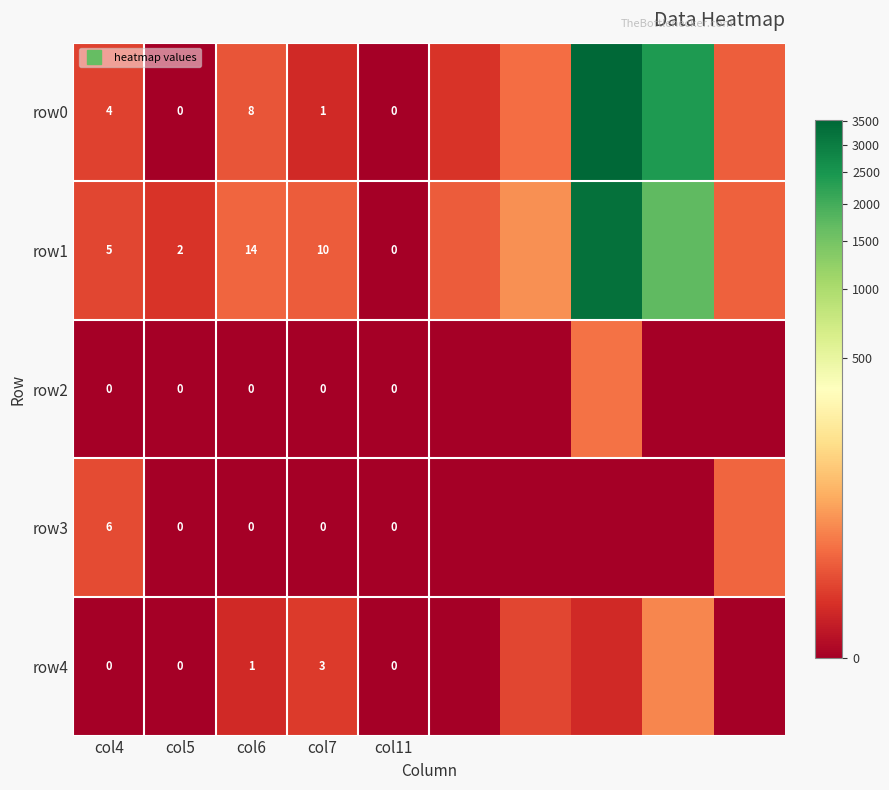

Count the number of data series in this chart.

5